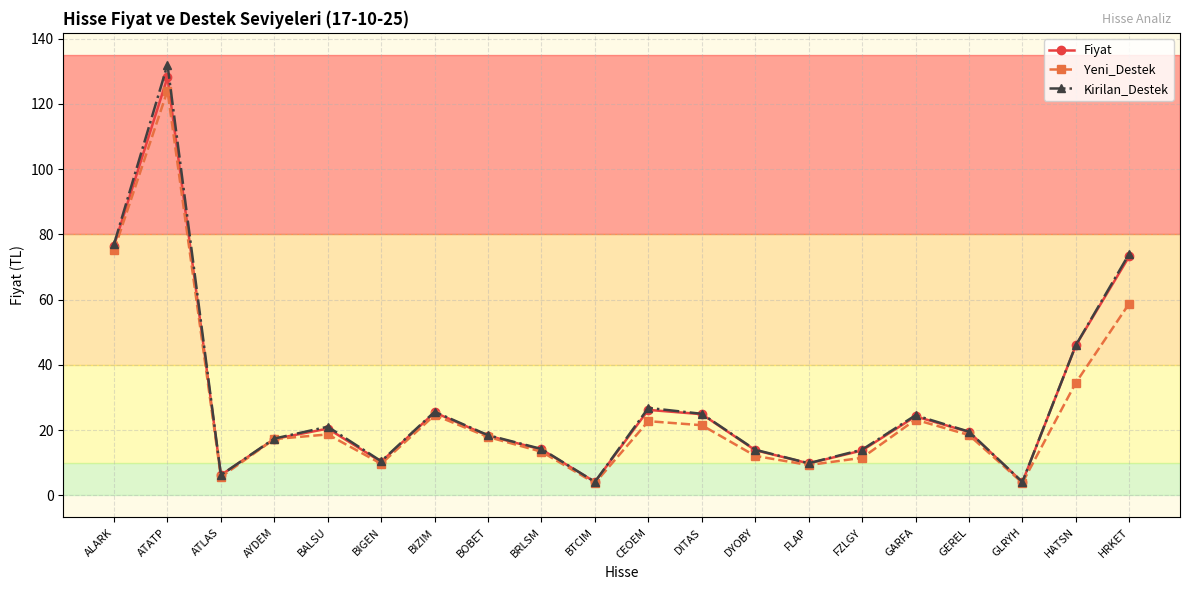

At which category does Kirilan_Destek reach its first local valley?

ATLAS